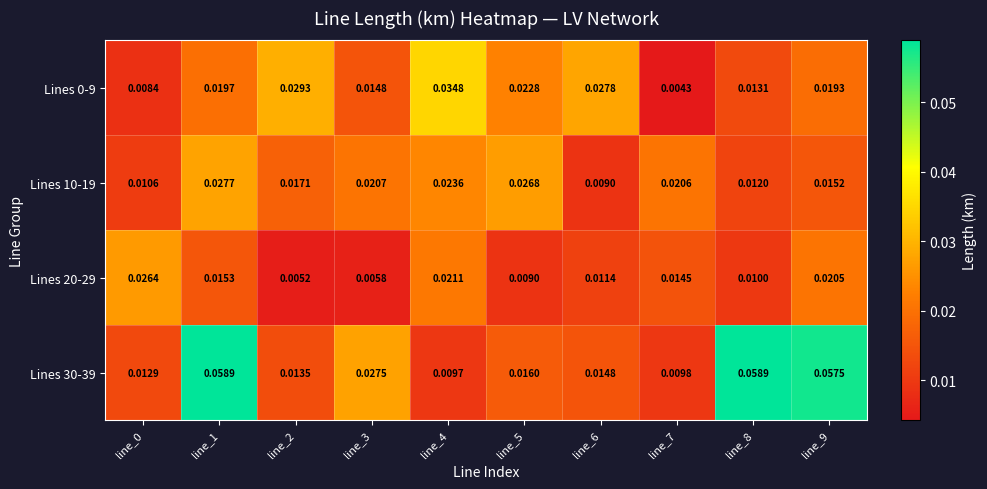

Is the value of Lines 20-29 at line_2 greater than the value of Lines 10-19 at line_4?

No